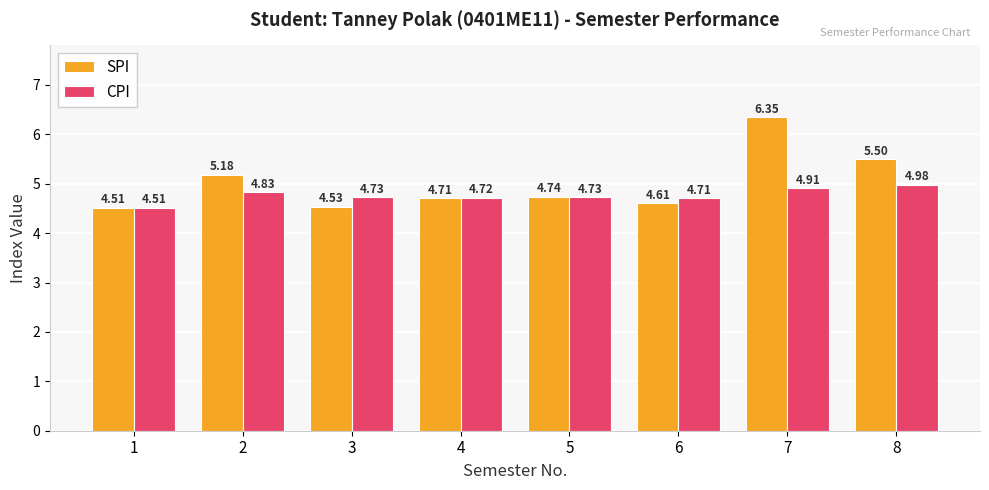

What is the total value across all series at 2?

10.0